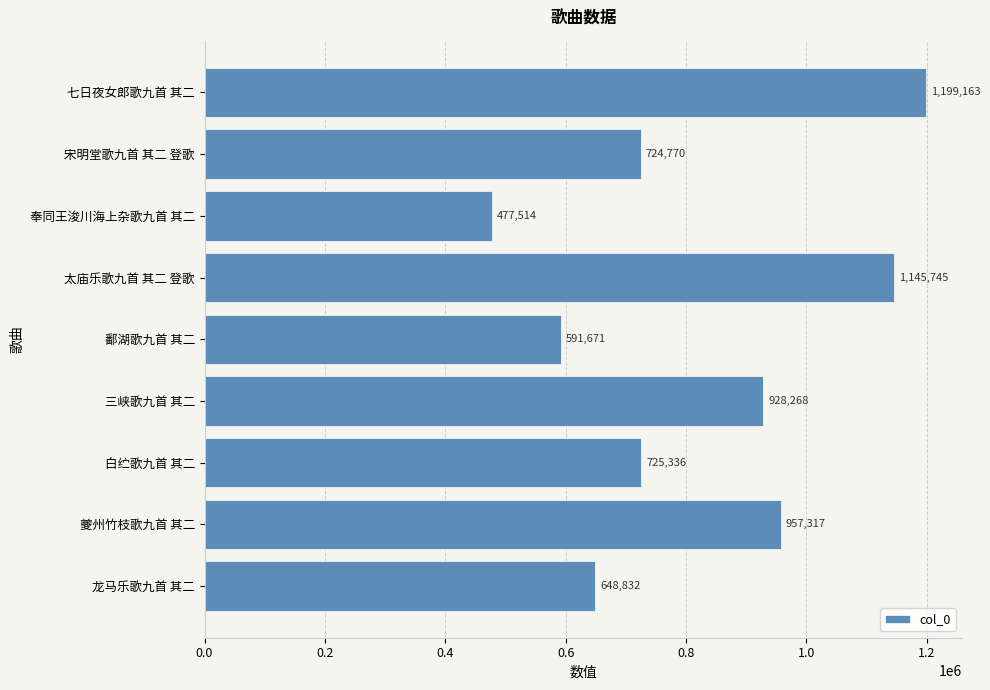

What is the minimum value shown in the chart?

477514